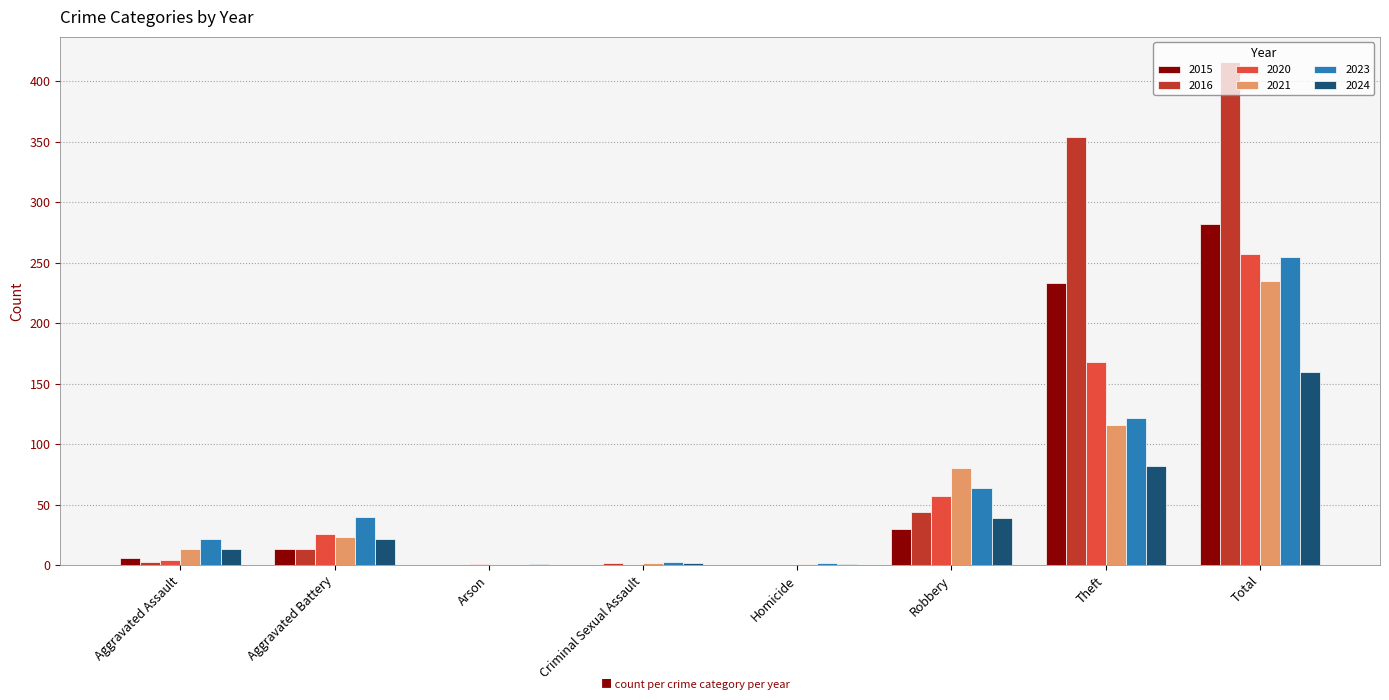

Does the chart contain stacked bars?

No